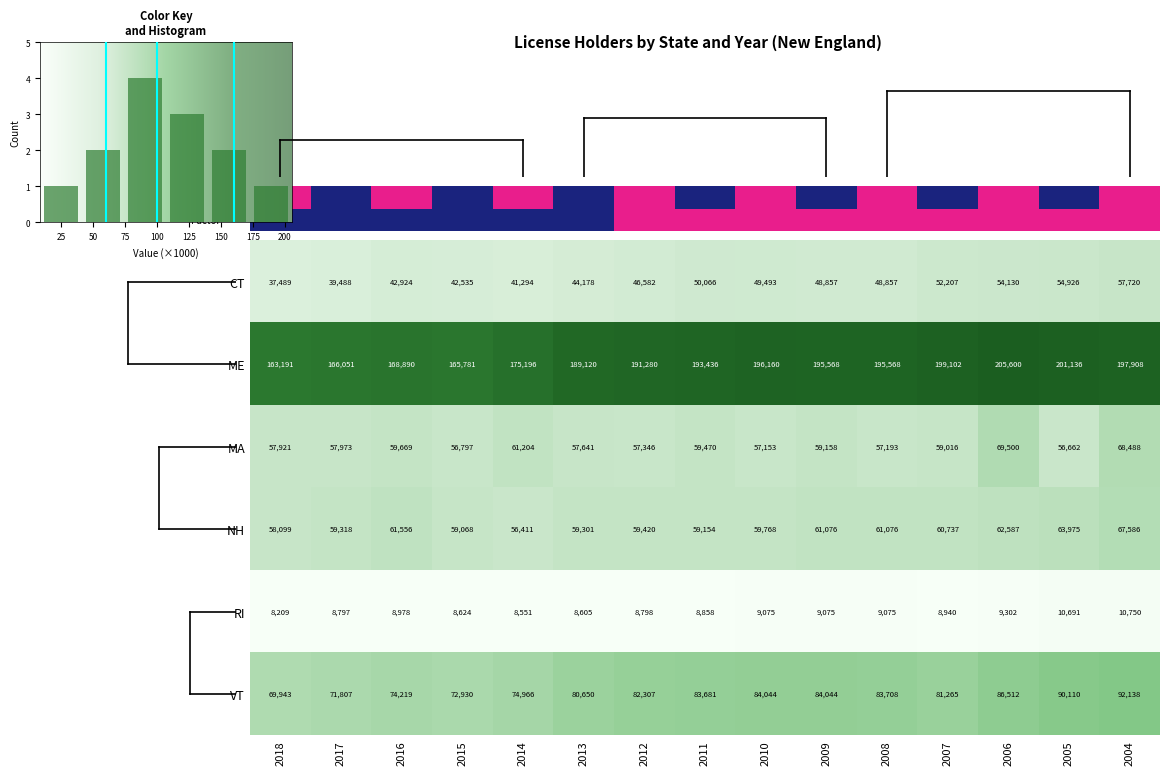

Rank the series by their maximum value, from lowest to highest.

RI, CT, NH, MA, VT, ME